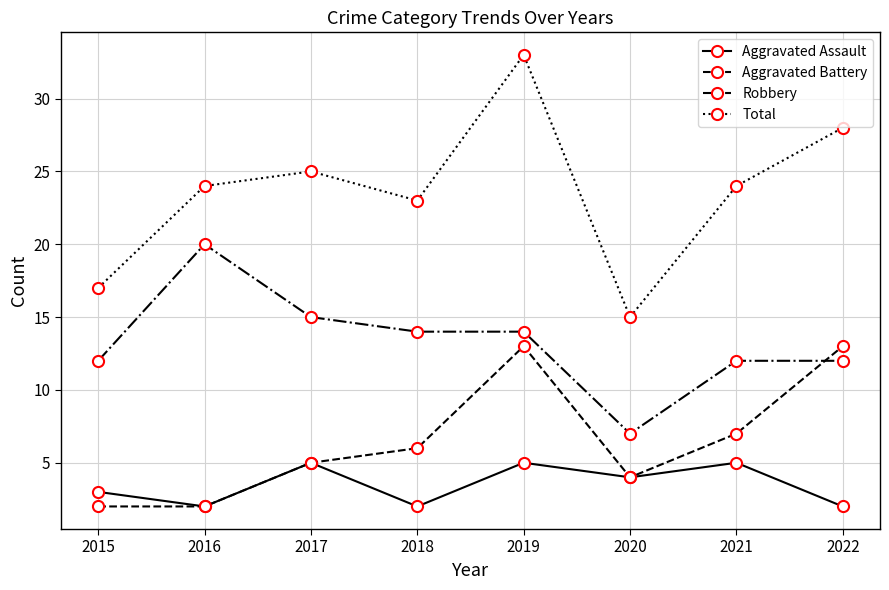

Which series has the largest range (max minus min)?

Total